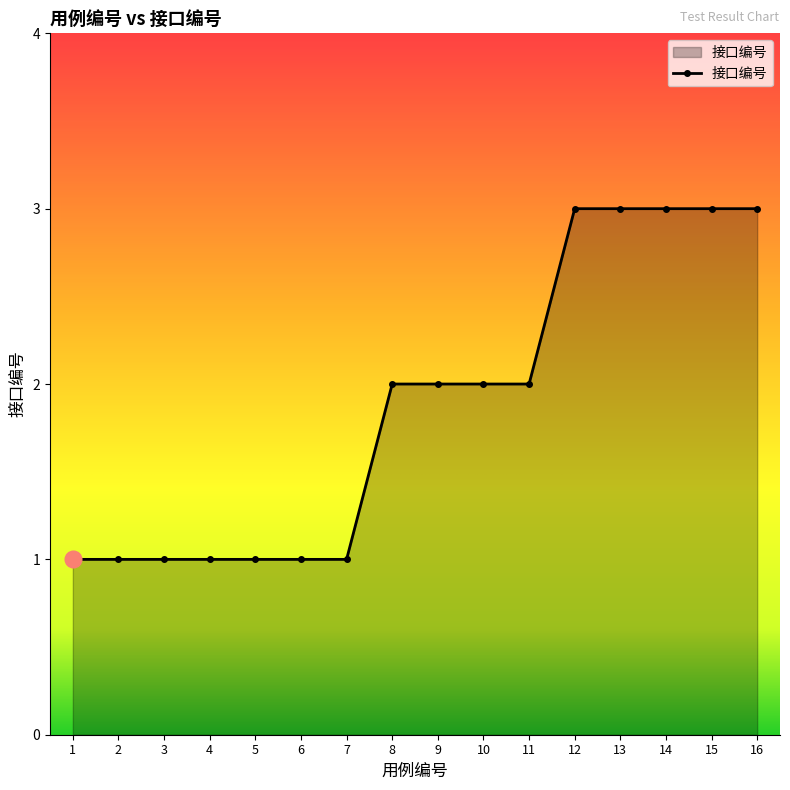

How many distinct data groups are displayed?

1